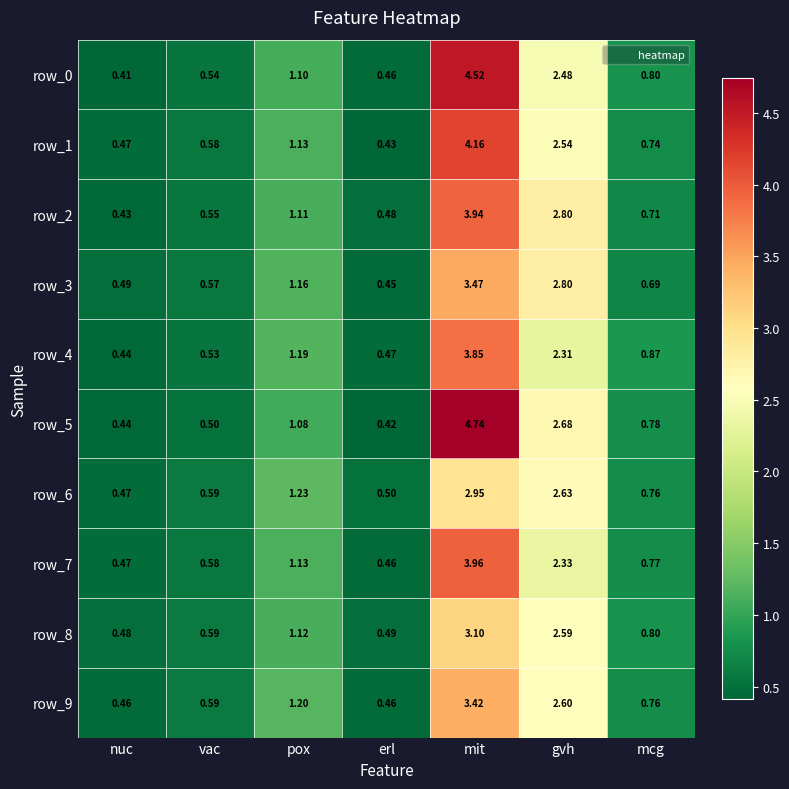

What is the average value of the row_2 series?

1.4